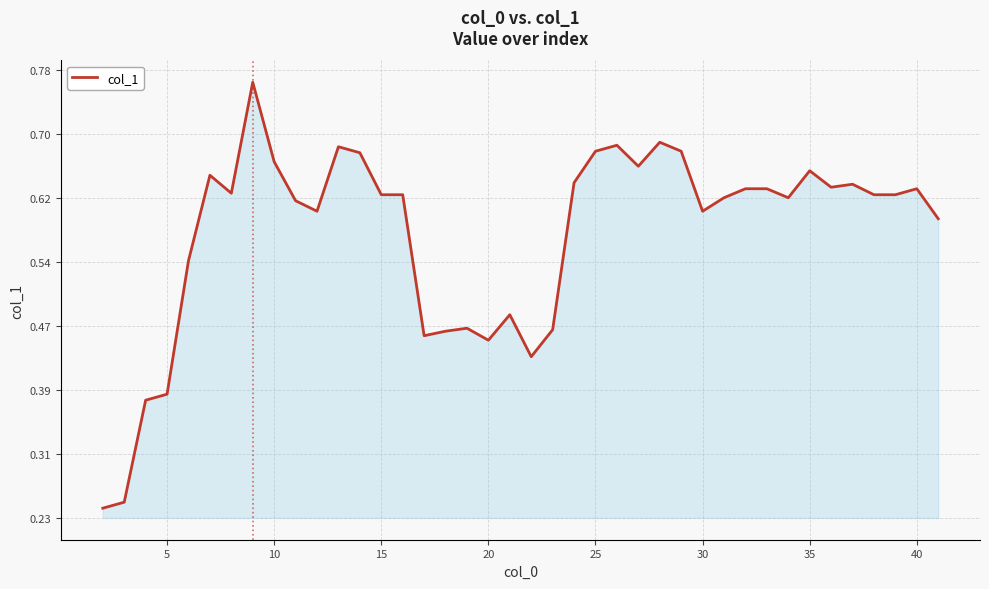

How many points are higher than both their immediate neighbors (excluding endpoints)?

10